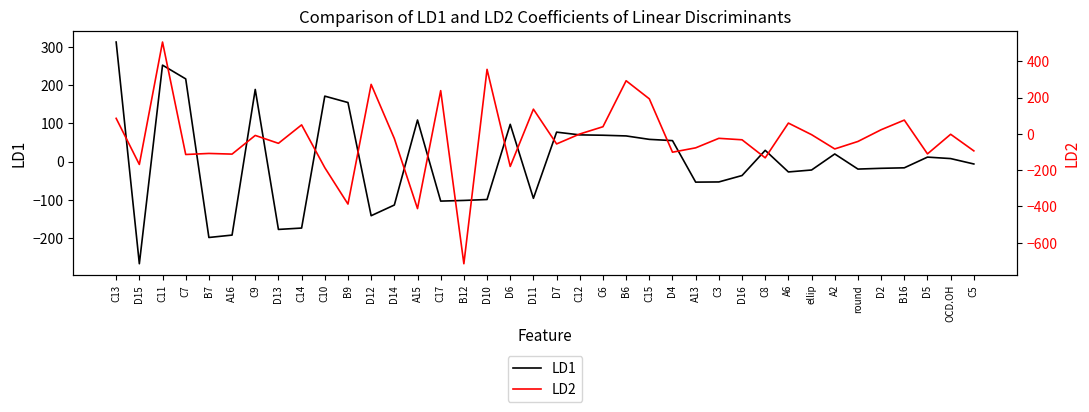

What is the total value across all series at D6?

-82.1